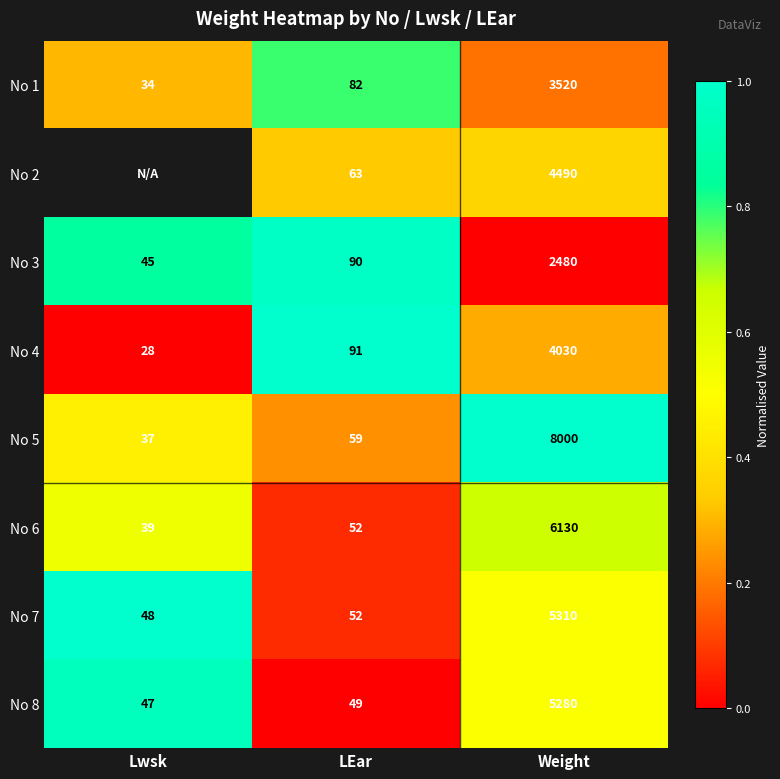

What is the sum of the No 6 values at Lwsk and LEar?

91.0